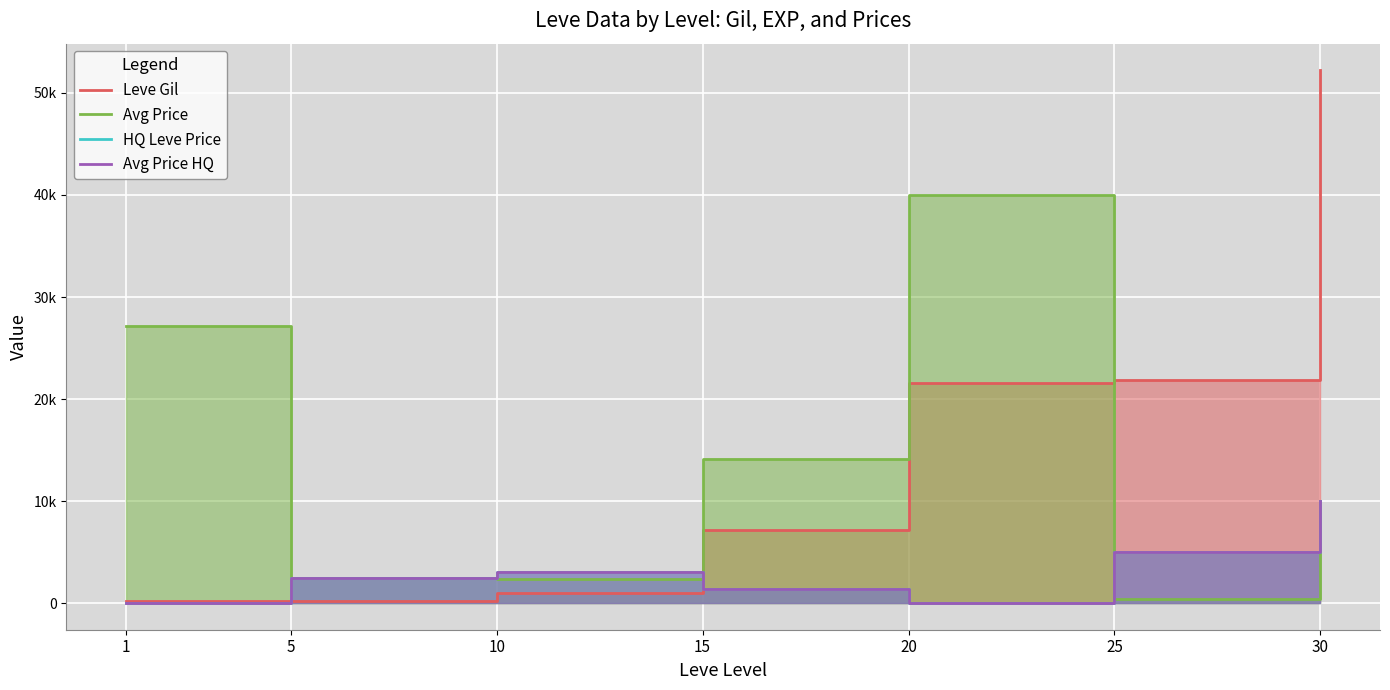

What is the total value across all series at 10?

9332